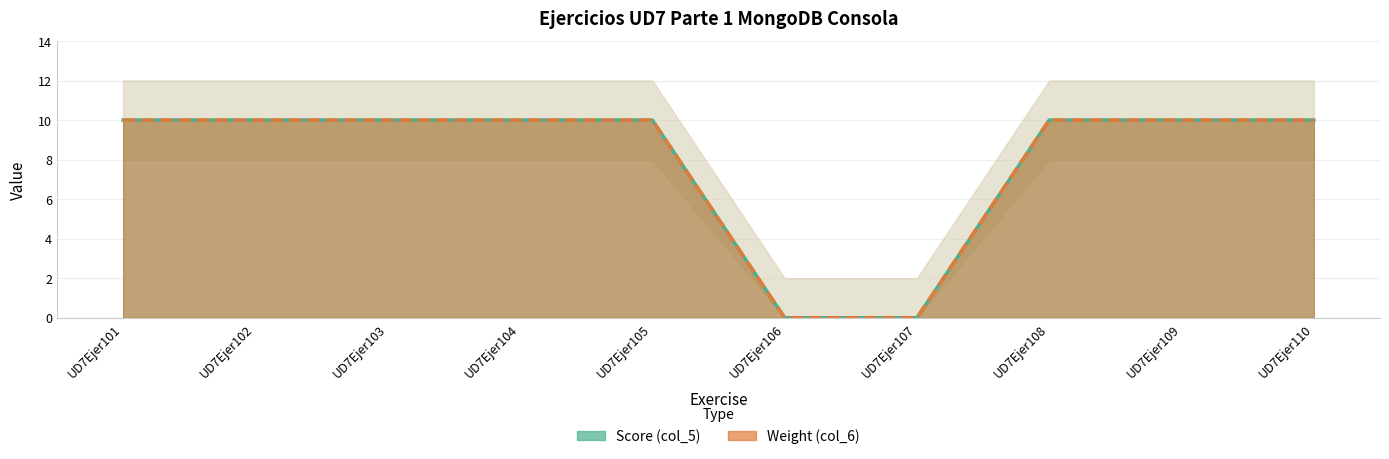

Does the chart display data point markers on the line(s)?

No